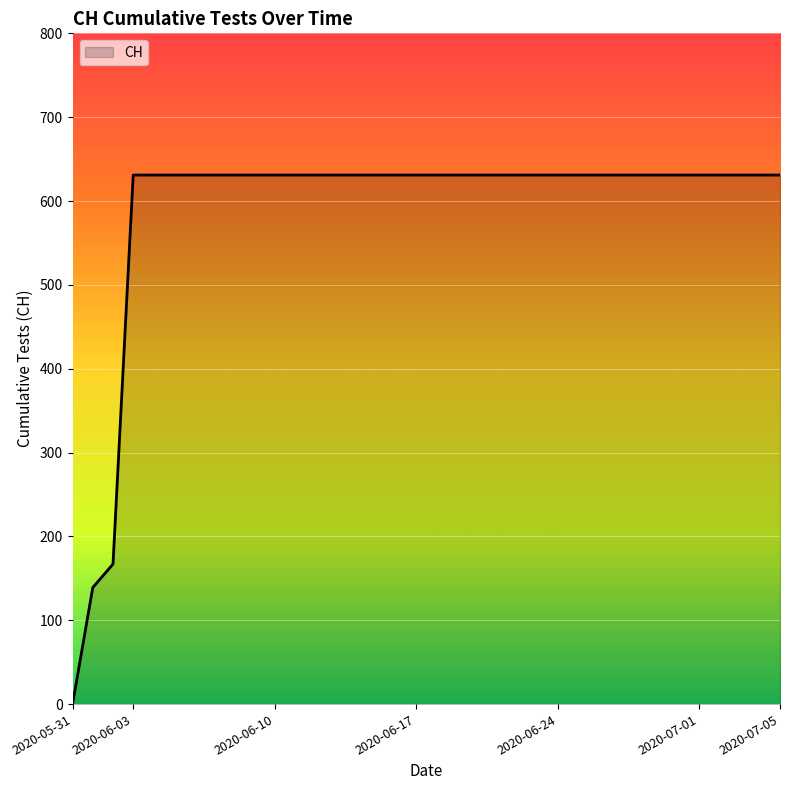

What is the greatest value displayed?

631